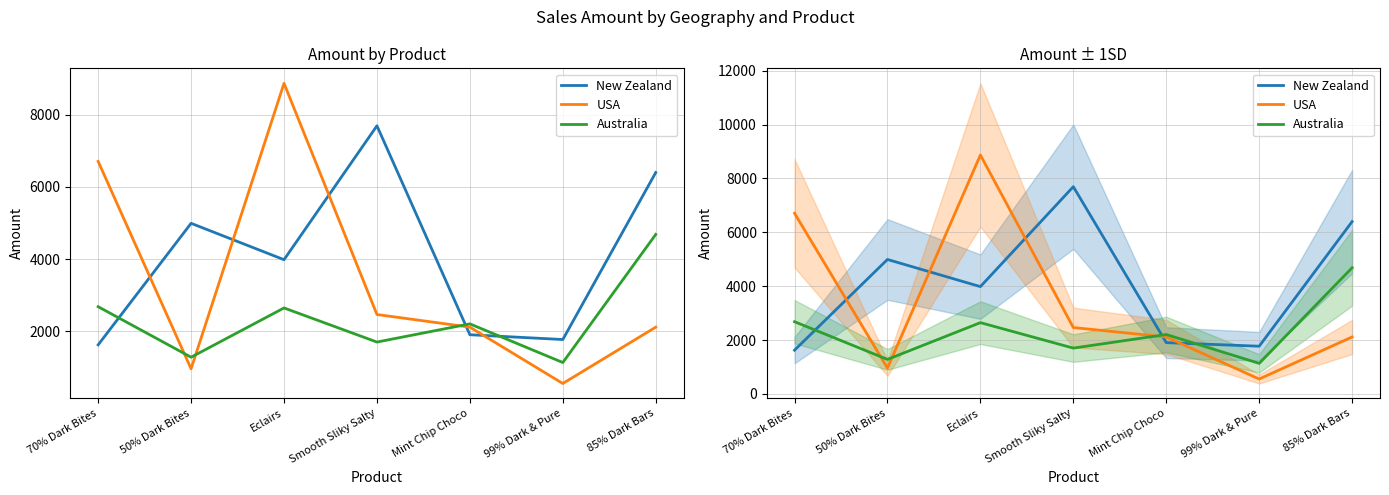

How many interior local peaks does the USA series have?

1